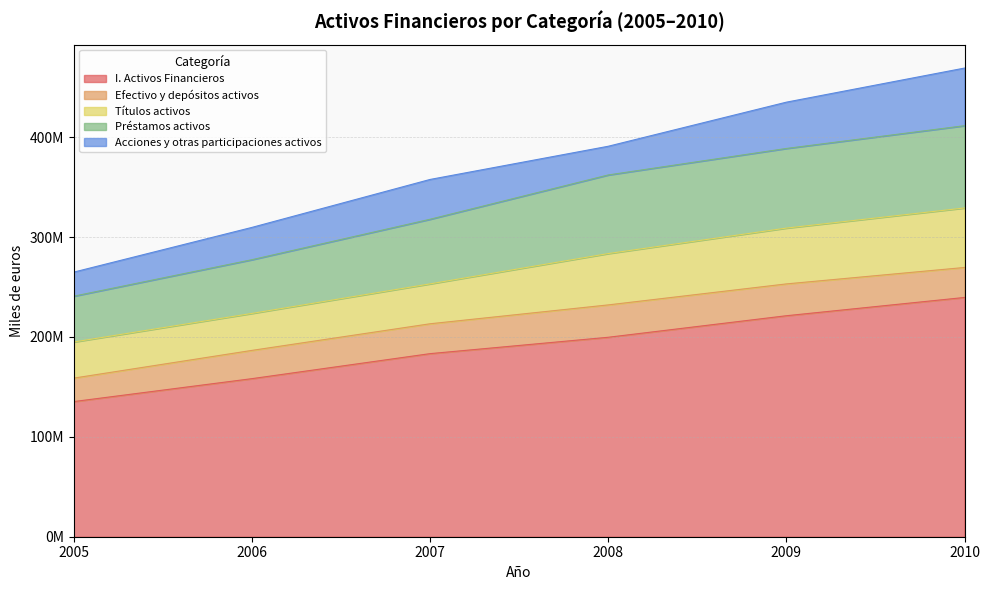

What are all the series names shown in the legend?

I. Activos Financieros, Efectivo y depósitos activos, Títulos activos, Préstamos activos, Acciones y otras participaciones activos